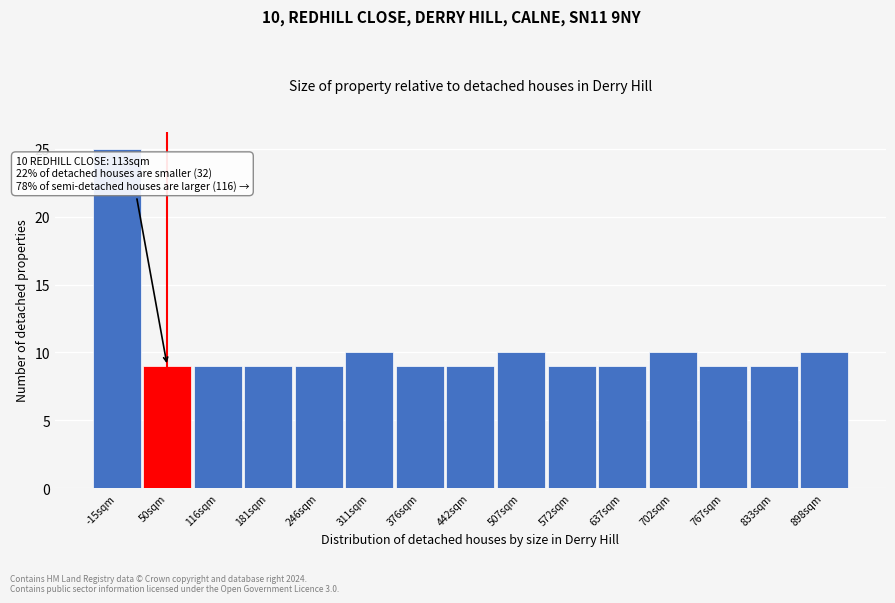

Reading left to right, transcribe all the data shown in this chart.

25	9	9	9	9	10	9	9	10	9	9	10	9	9	10